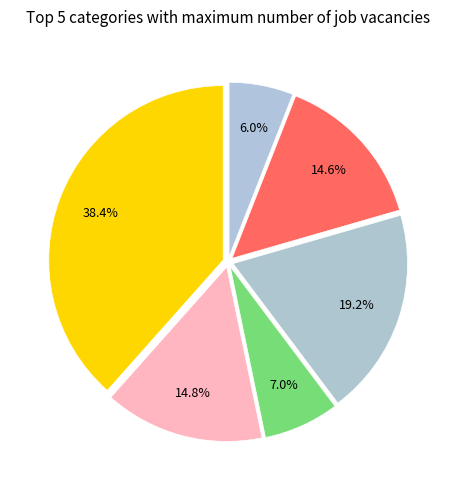

How many slices are in this pie chart?

6